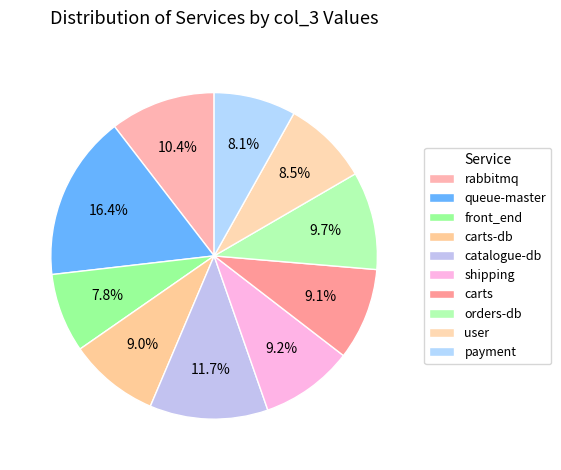

The carts slice represents 1% of the pie. True or false?

False